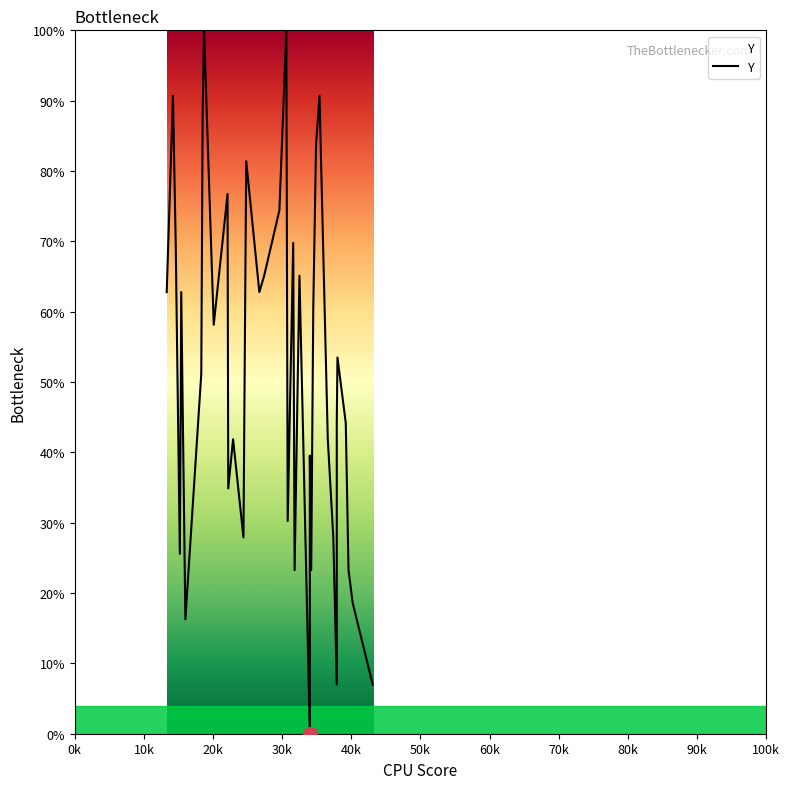

What is the label of the 4th point from the left?

30k